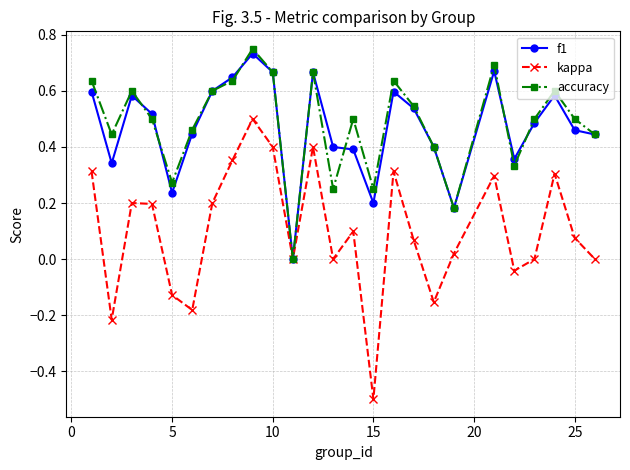

What is the minimum value shown in the chart?

-0.5